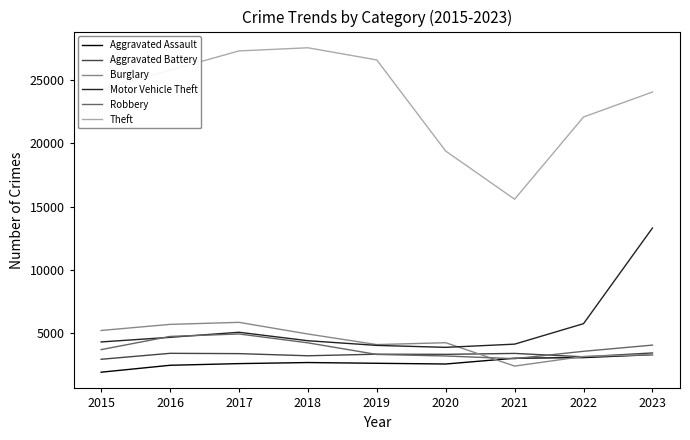

Where is Theft nearest to the value 21575?

2022